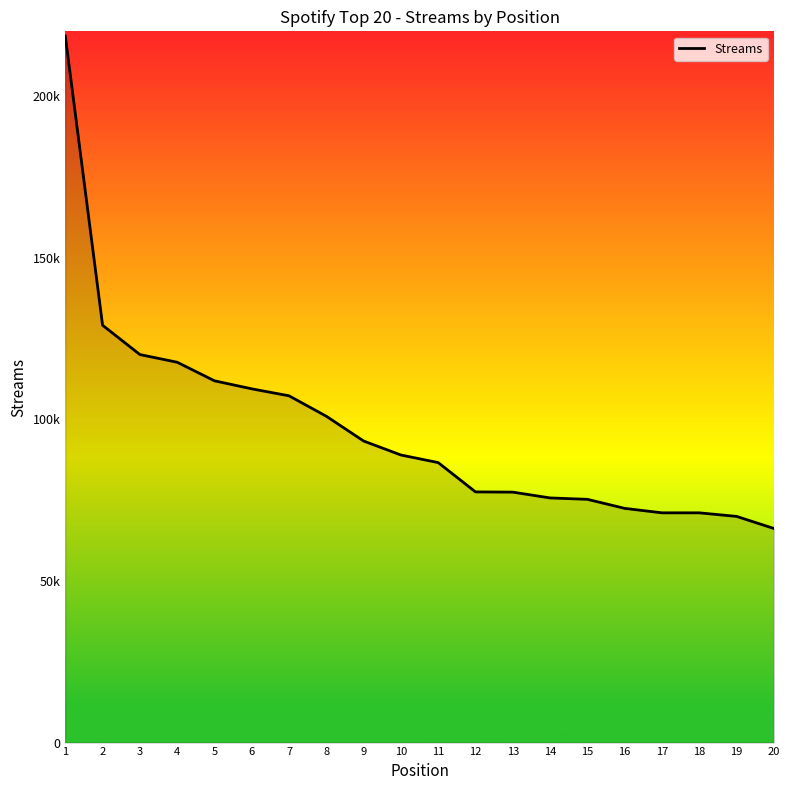

Does the chart display data point markers on the line(s)?

No